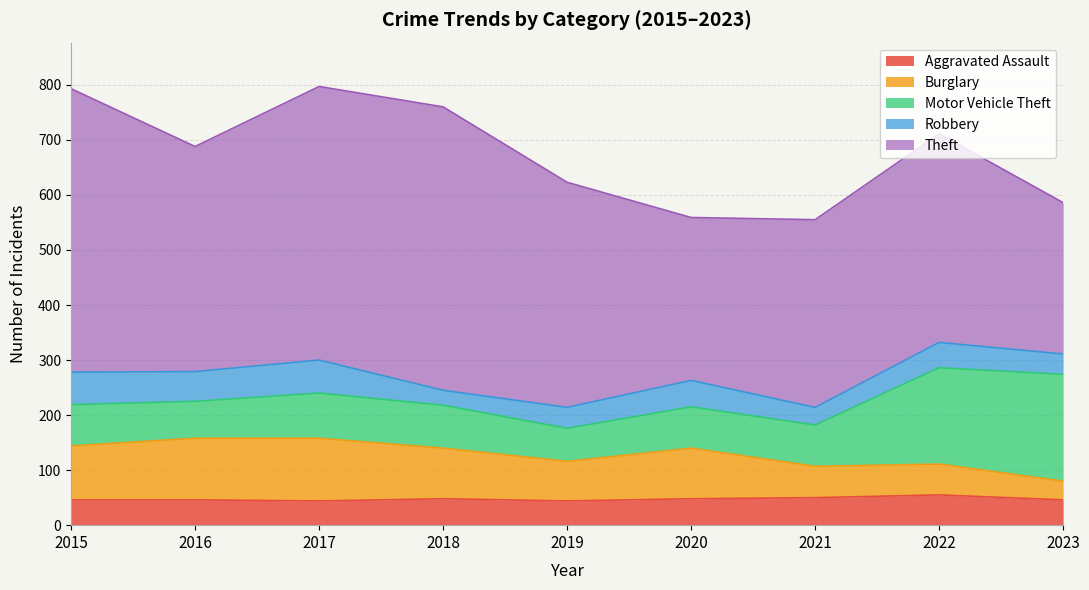

What is the total value across all series at 2019?

623